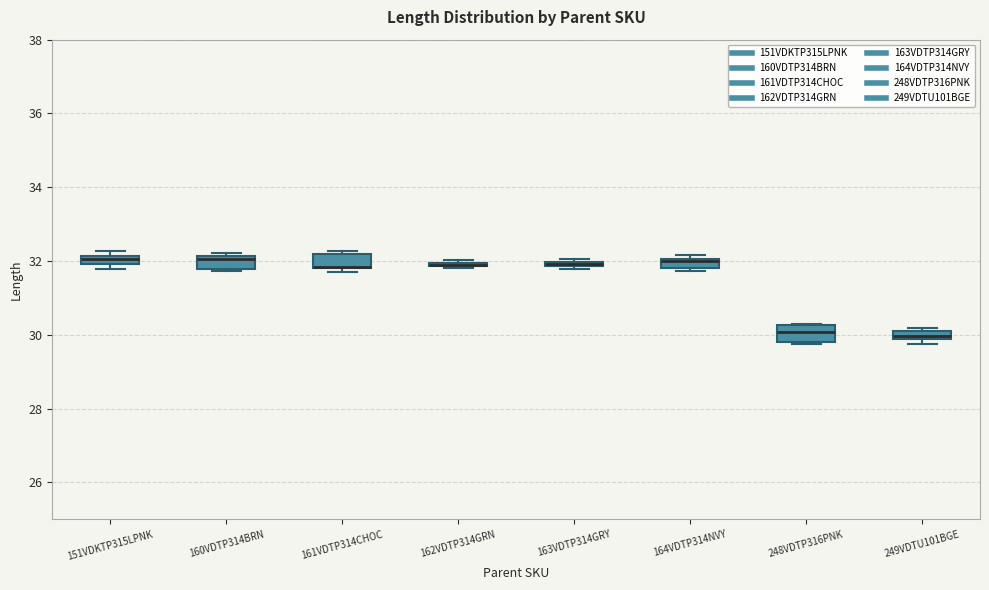

Where is the lower edge of the box for 164VDTP314NVY on the y-axis? The values are not printed on the chart, so give them approximately, as read against the axis.

31.8